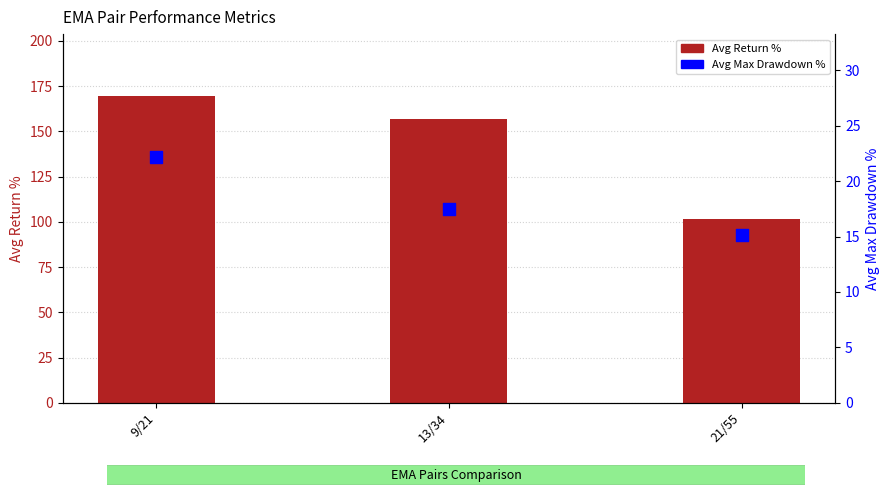

What are all the series names shown in the legend?

Avg Return %, Avg Max Drawdown %